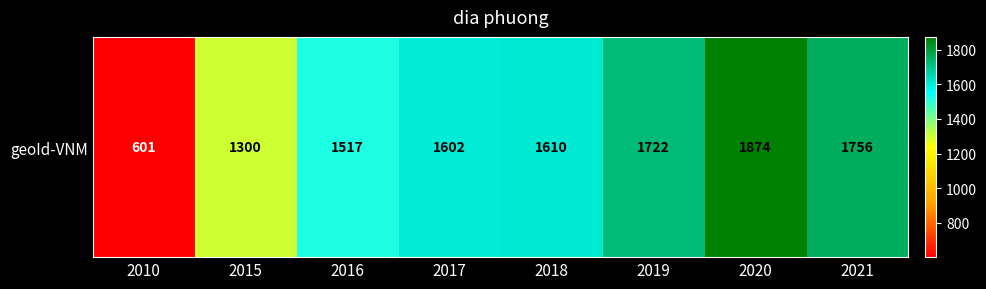

Rank the categories by value from highest to lowest.

2020, 2021, 2019, 2018, 2017, 2016, 2015, 2010